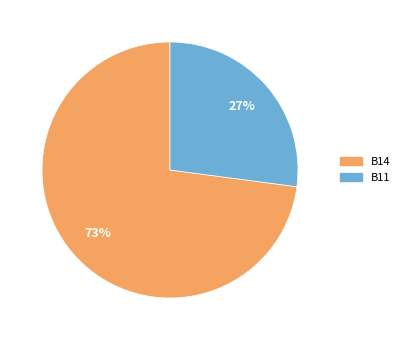

Does any single category account for the majority?

Yes